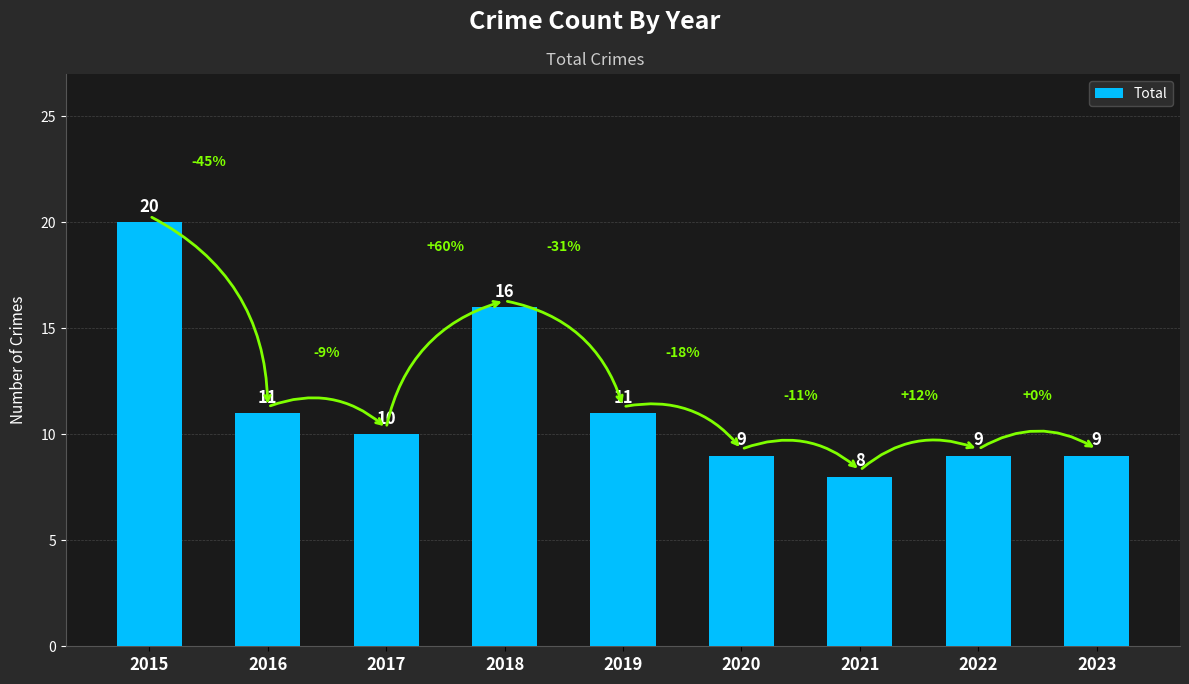

How many categories are shown in the chart?

9